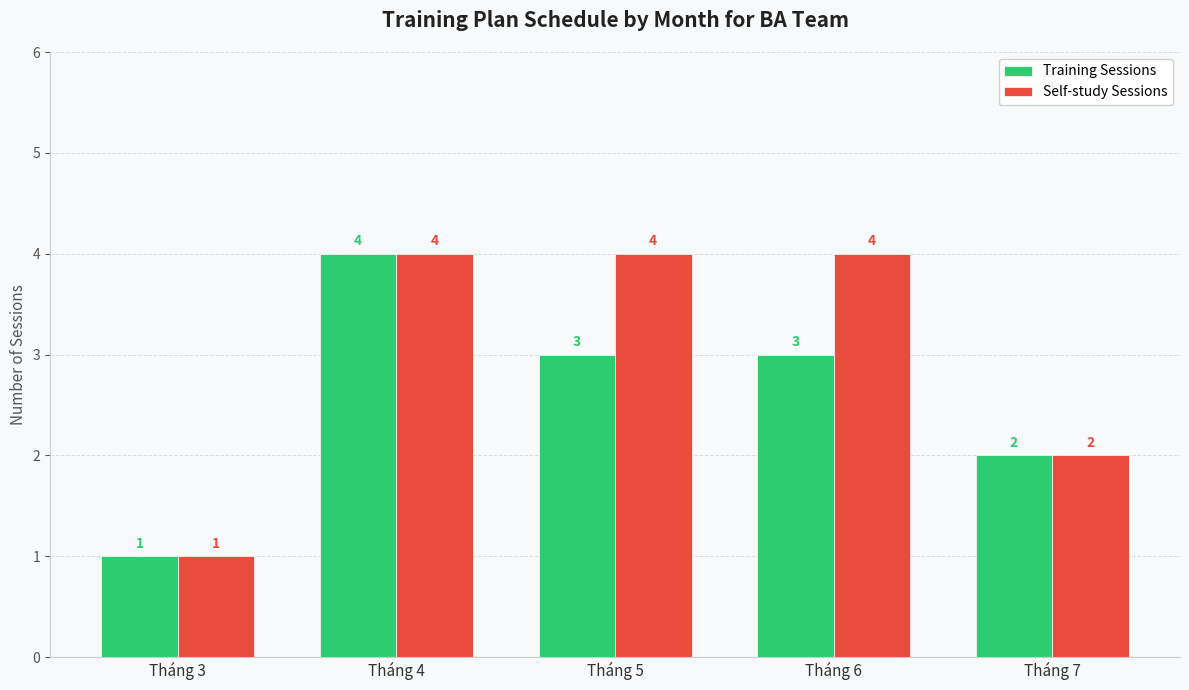

At which label does Training Sessions reach its peak?

Tháng 4